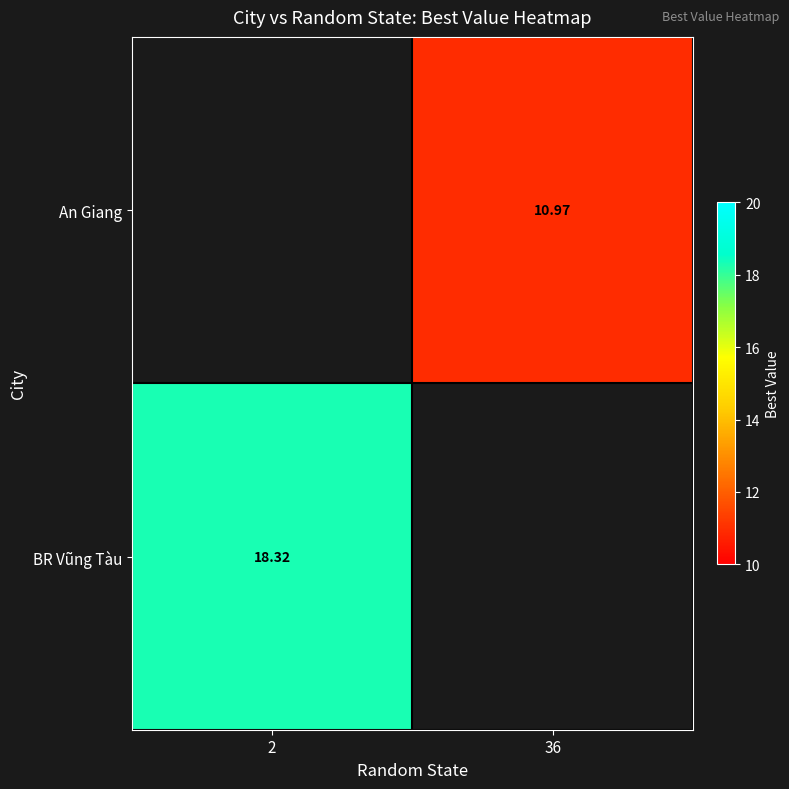

Is the value of An Giang at 36 greater than the value of BR Vũng Tàu at 2?

No